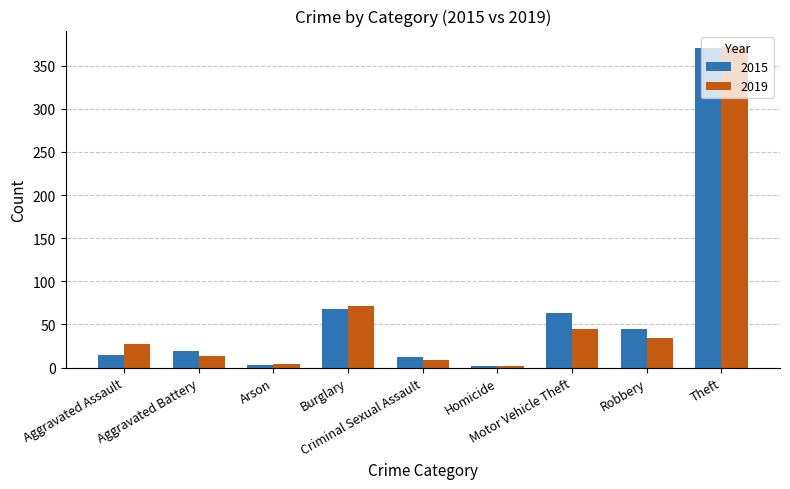

How many series are shown in this chart?

2